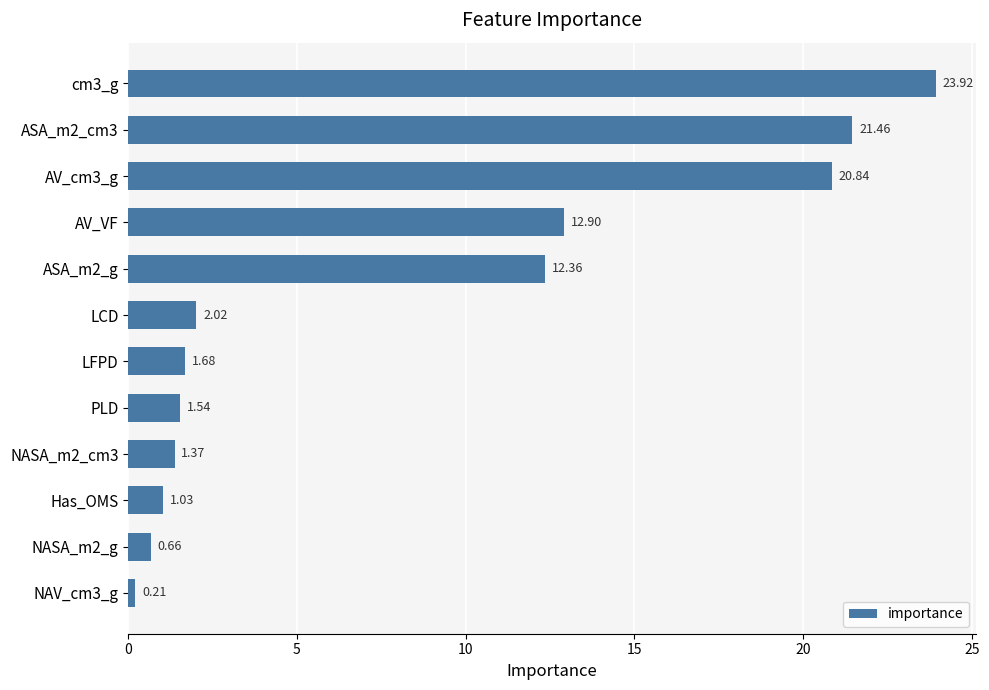

Does the chart contain any negative values?

No